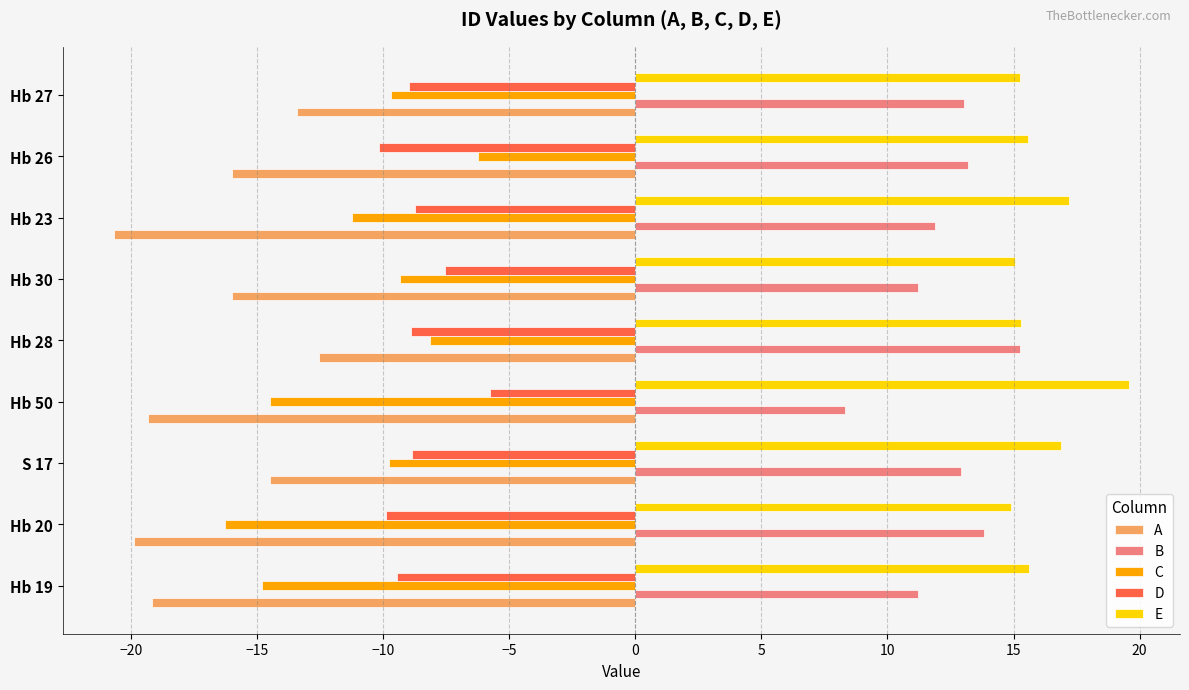

What is the spread (max minus min) of values at Hb 30?

31.0